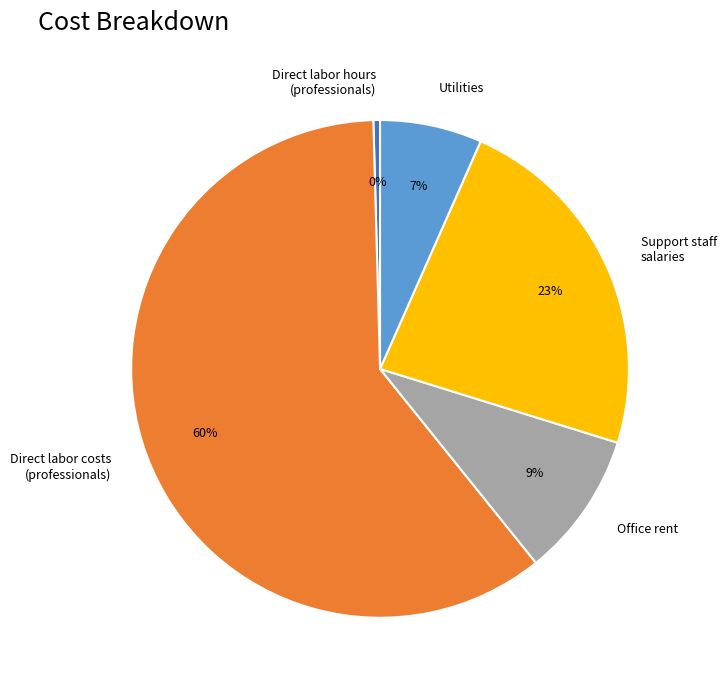

Rank the categories by value from lowest to highest.

Direct labor hours (professionals), Utilities, Office rent, Support staff salaries, Direct labor costs (professionals)